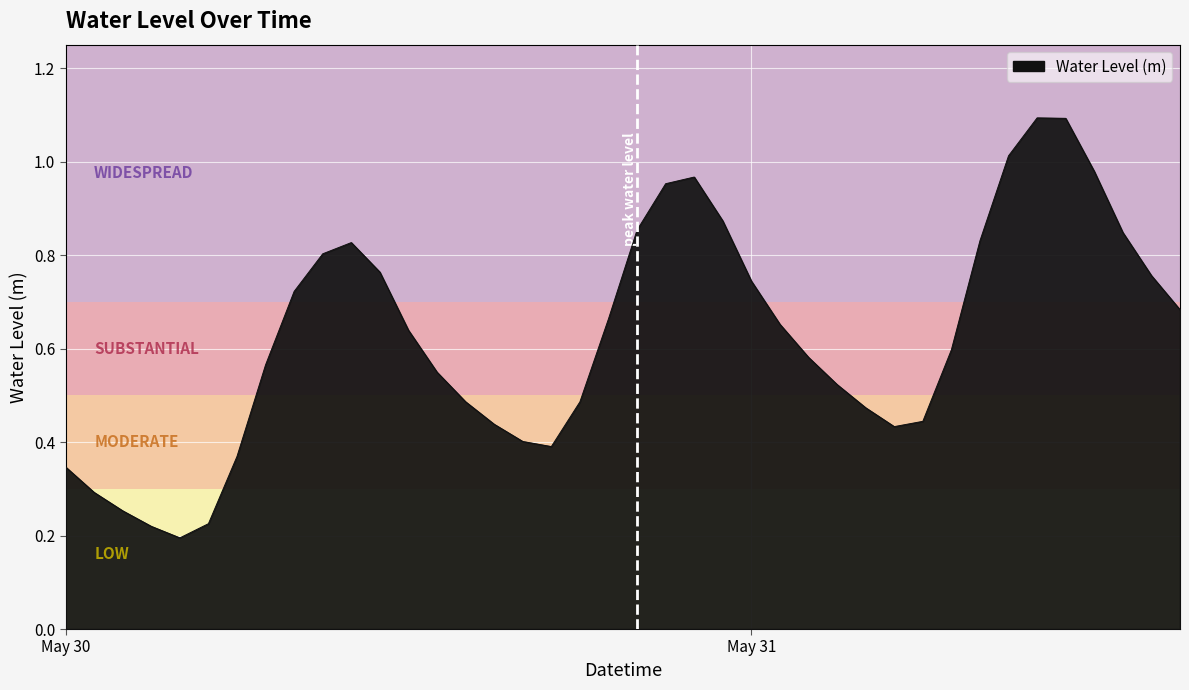

How many lines are shown in the chart?

1